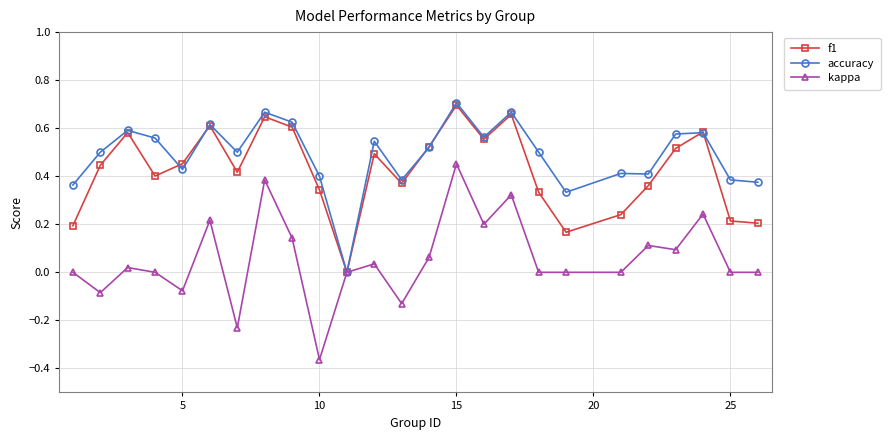

Which series has the widest spread of values?

kappa